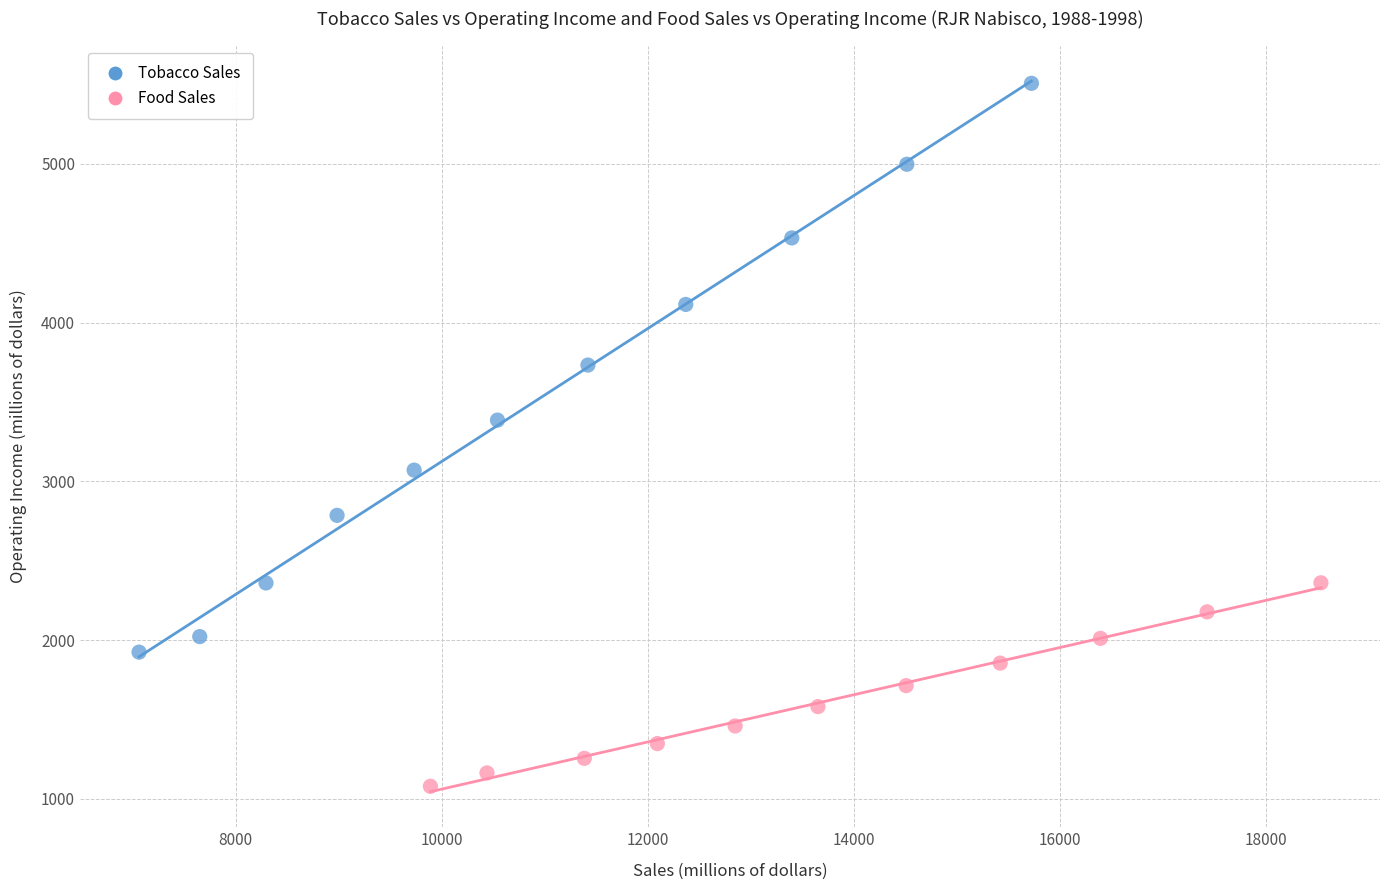

Which series contains the lowest Y value?

Food Sales